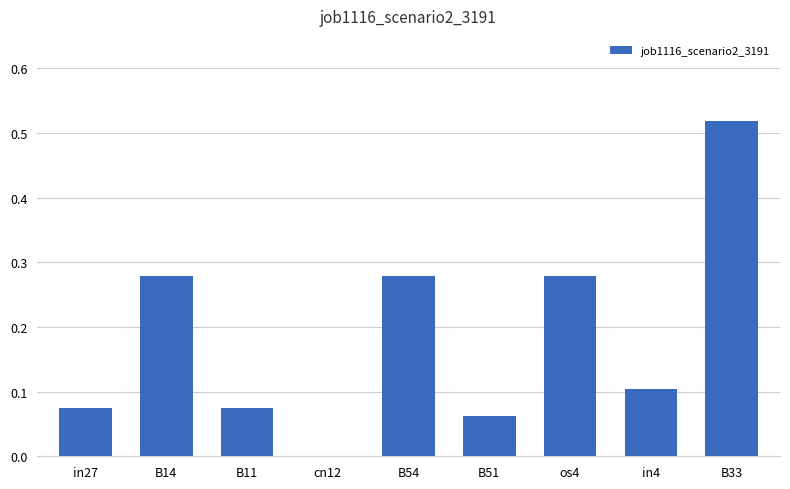

True or false: the data shows 0.1 at B54.

False